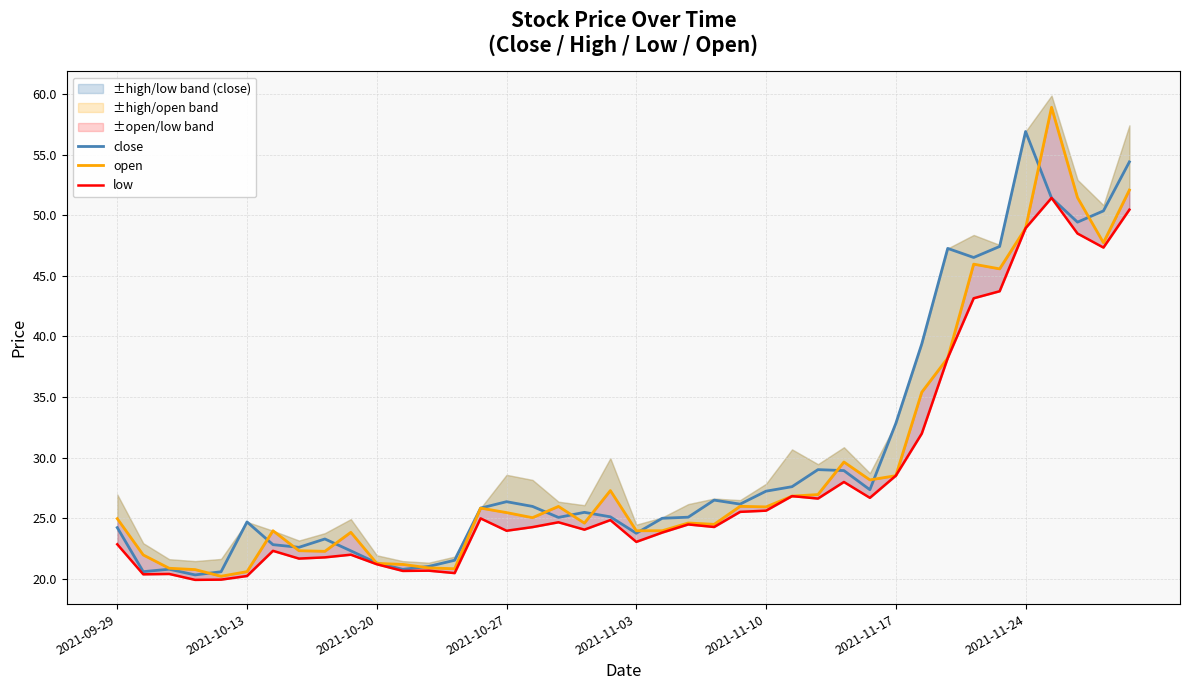

Does the chart display data point markers on the line(s)?

No